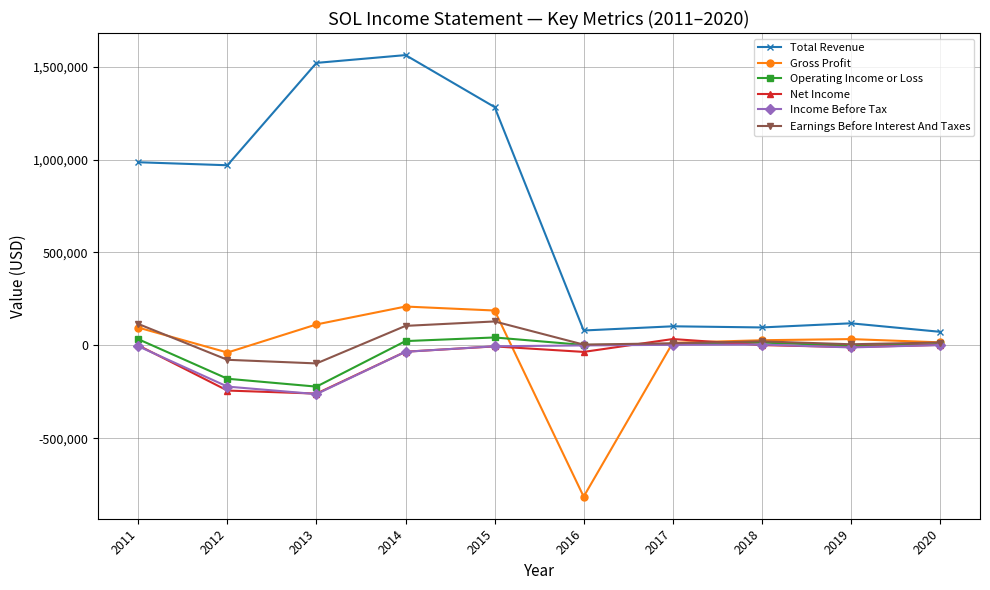

What is the minimum value for Gross Profit?

-813100